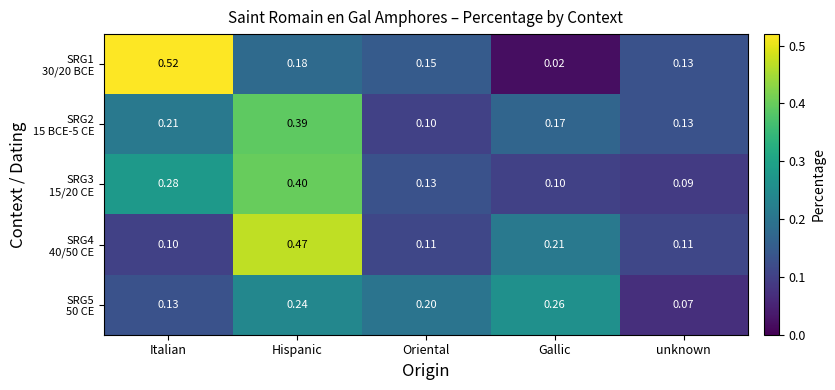

At which category is the sum across all series the highest?

Hispanic